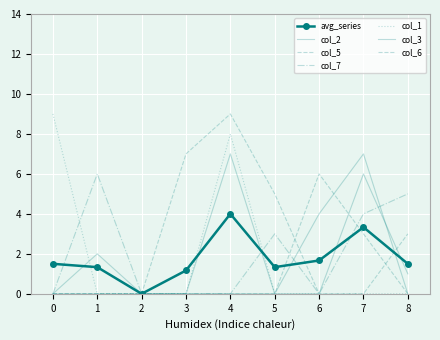

How many col_2 values are between 0 and 2?

7